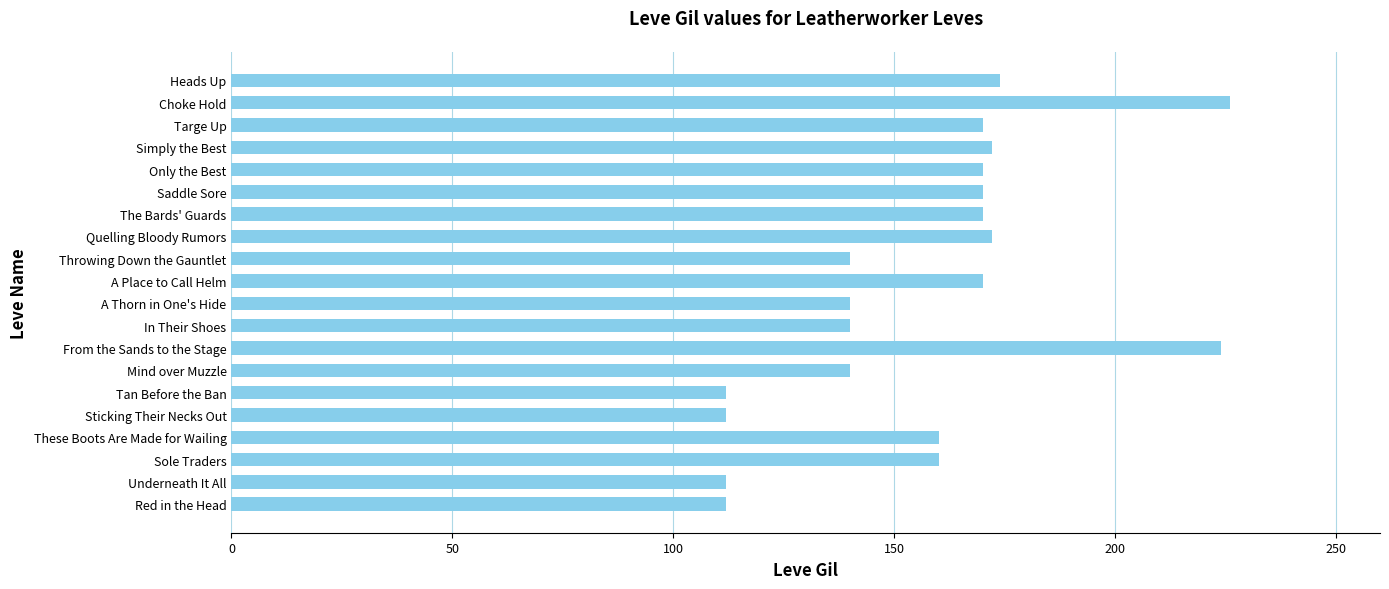

What is the approximate value at Only the Best?

170